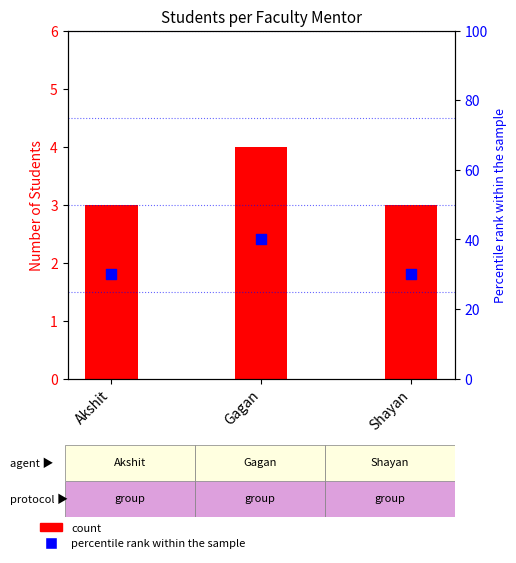

At how many categories does at least one series exceed 26?

3